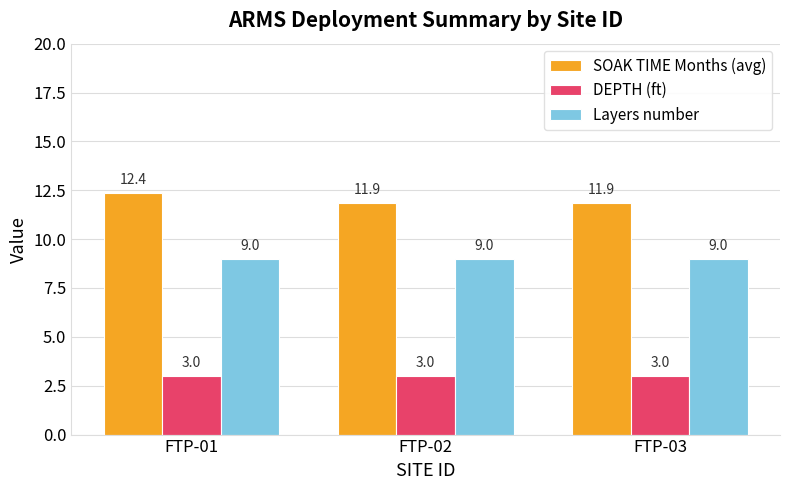

Which series has the widest spread of values?

SOAK TIME Months (avg)